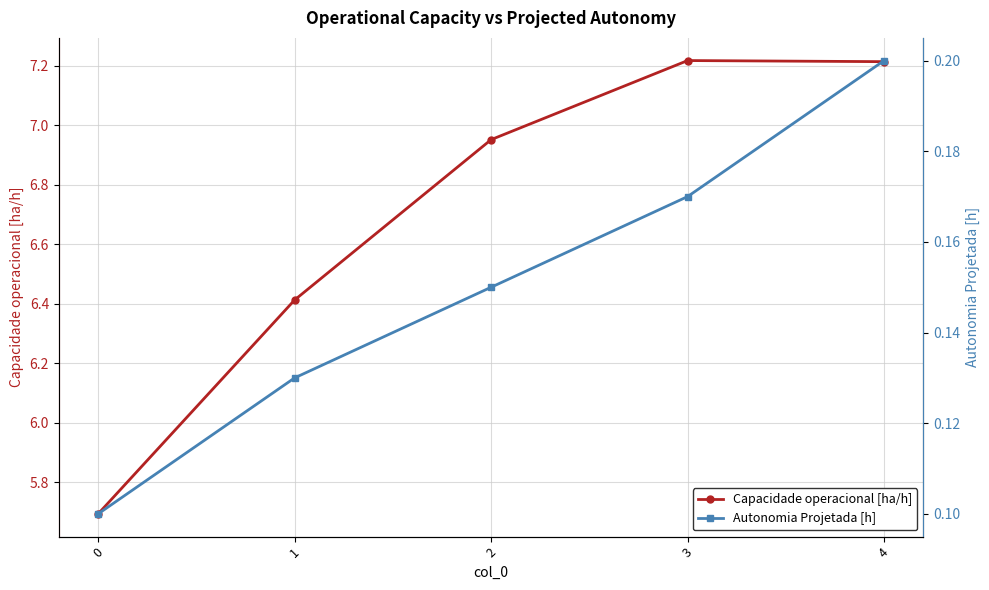

What is the difference between the second highest and second lowest values in the Capacidade operacional [ha/h] series?

0.8